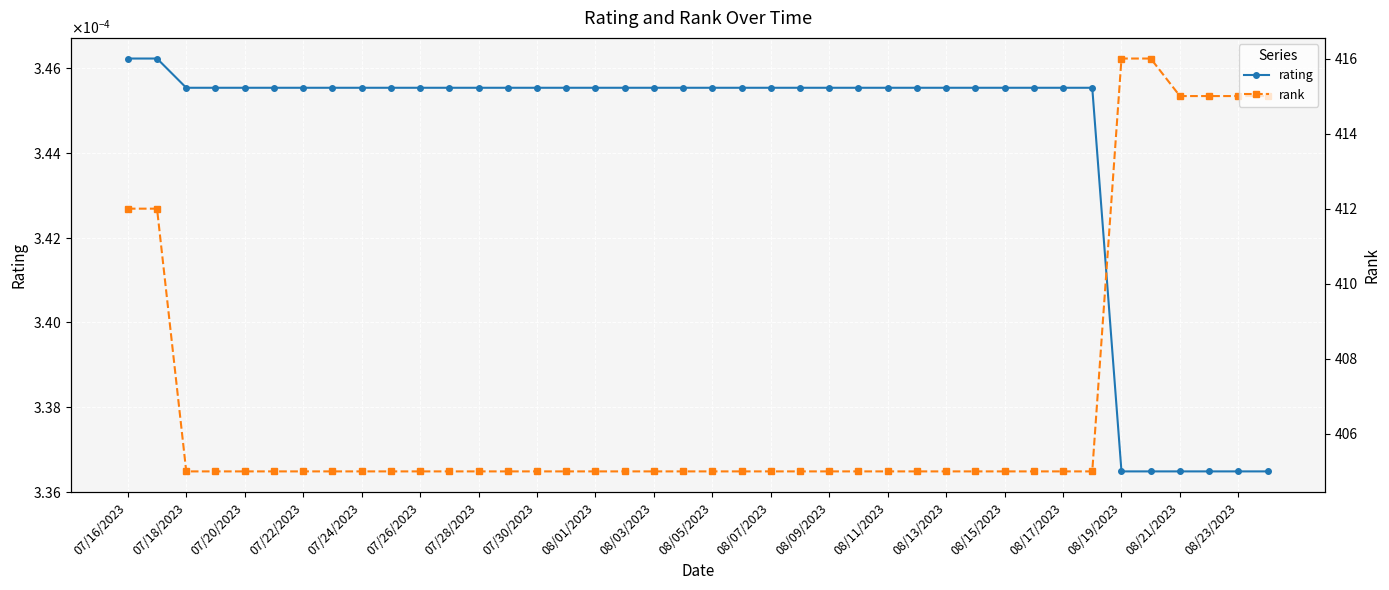

Reading left to right, transcribe all the data shown in this chart.

rating: 0.0	0.0	0.0	0.0	0.0	0.0	0.0	0.0	0.0	0.0	0.0	0.0	0.0	0.0	0.0	0.0	0.0	0.0	0.0	0.0	0.0	0.0	0.0	0.0	0.0	0.0	0.0	0.0	0.0	0.0	0.0	0.0	0.0	0.0	0.0	0.0	0.0	0.0	0.0	0.0
rank: 412.0	412.0	405.0	405.0	405.0	405.0	405.0	405.0	405.0	405.0	405.0	405.0	405.0	405.0	405.0	405.0	405.0	405.0	405.0	405.0	405.0	405.0	405.0	405.0	405.0	405.0	405.0	405.0	405.0	405.0	405.0	405.0	405.0	405.0	416.0	416.0	415.0	415.0	415.0	415.0